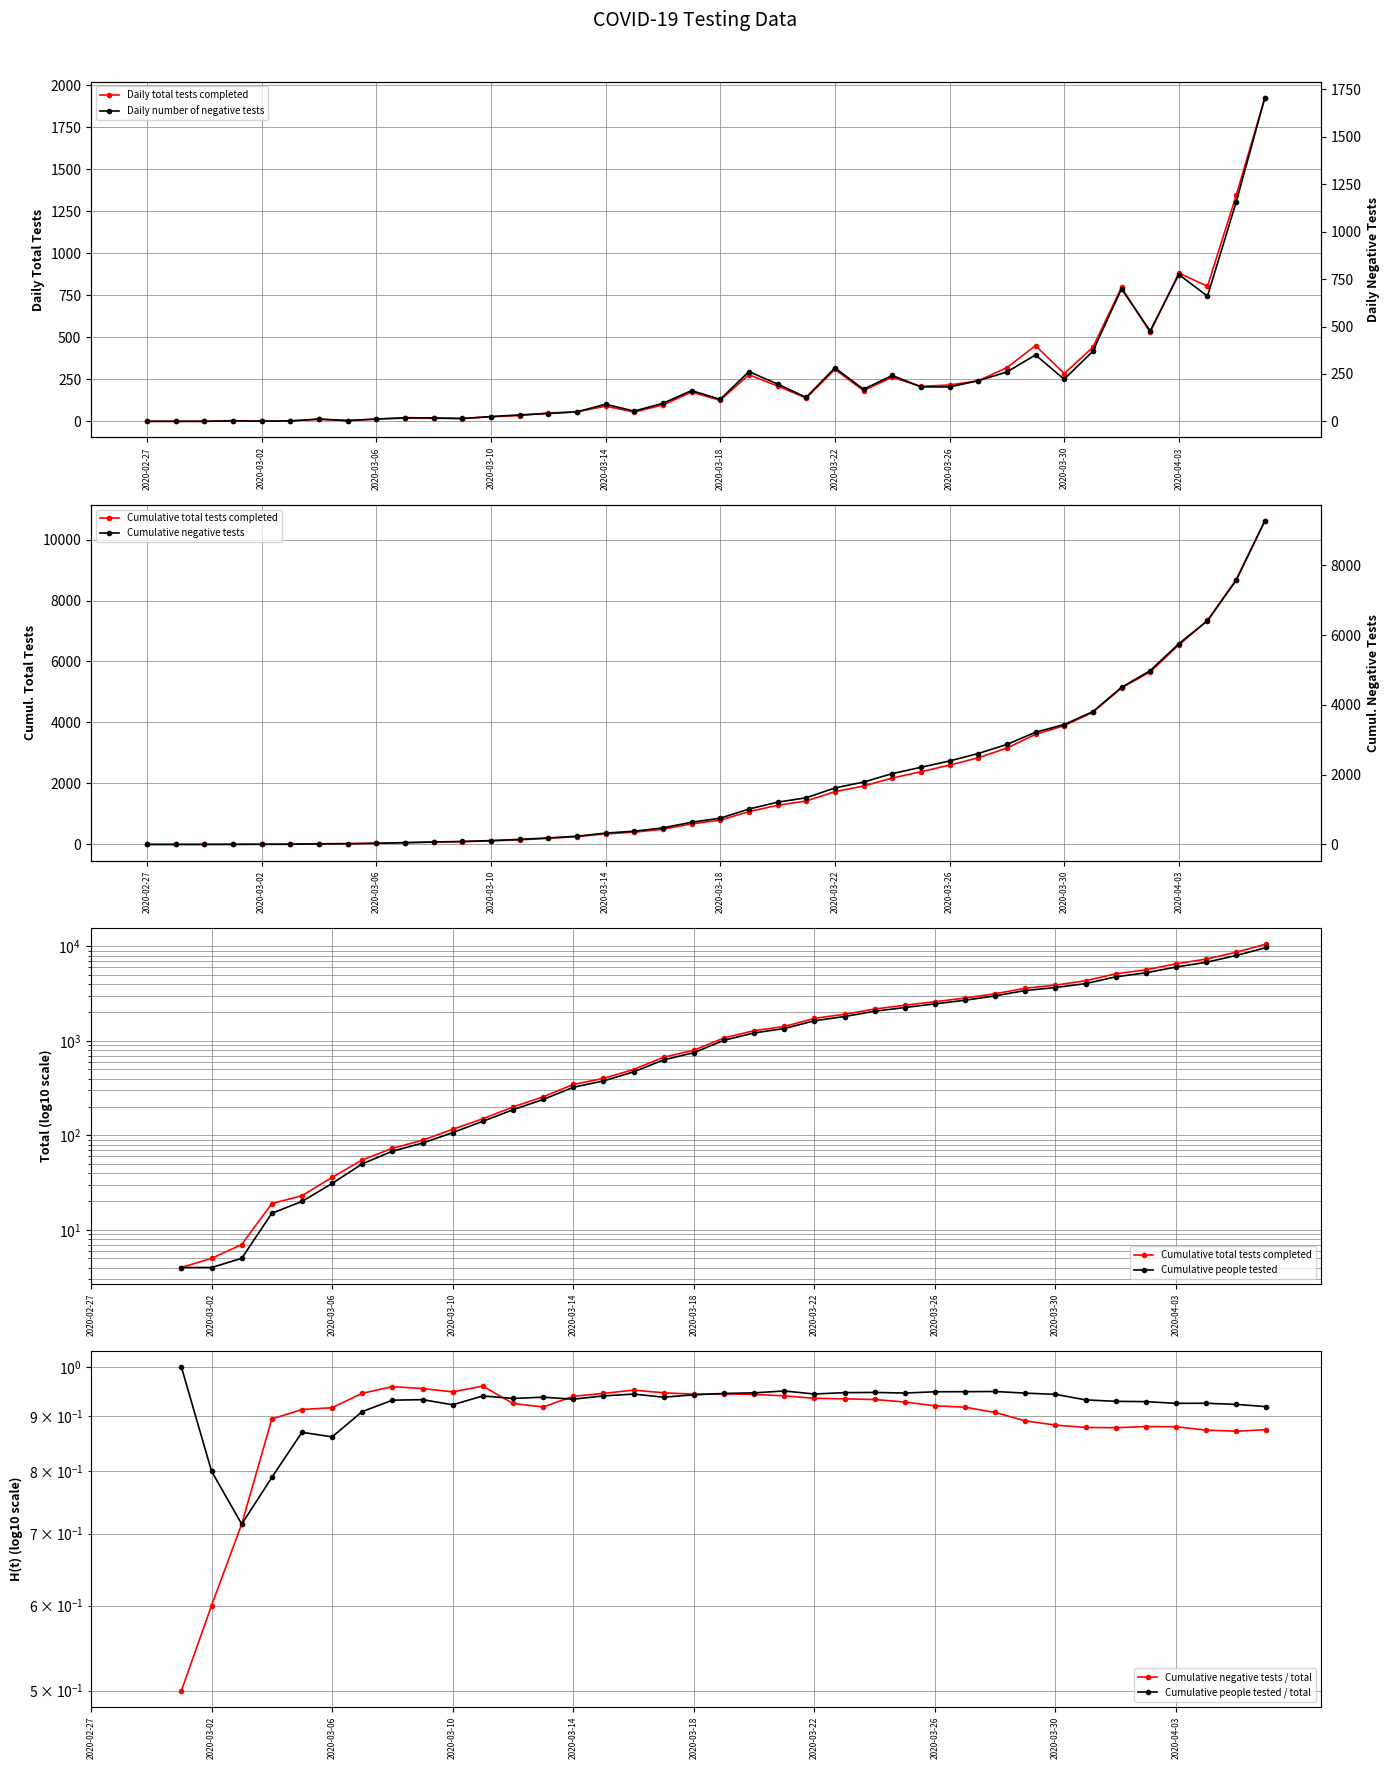

True or false: Cumulative total tests completed and Daily number of negative tests intersect in this chart.

False